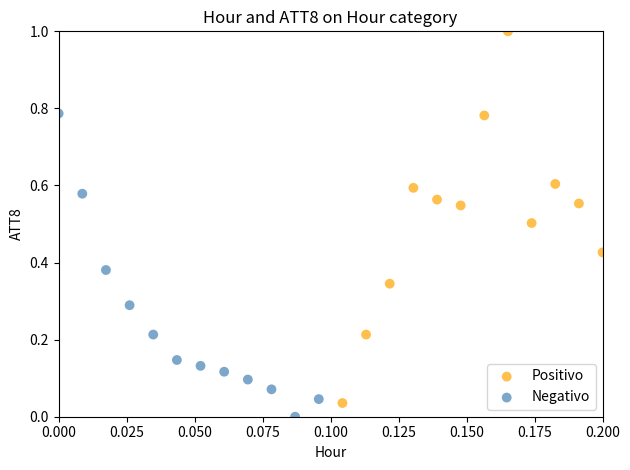

Which series contains the lowest Y value?

Negativo